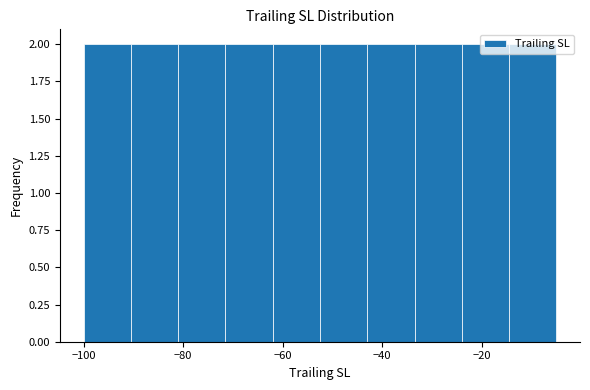

Reading left to right, transcribe this chart: for each bar, give the range it covers on the x-axis and its height. Neither the bar edges nor the heights are printed on the chart, so give them approximately, as read against the axes.

-100.0 to -90.5: 2
-90.5 to -81.0: 2
-81.0 to -71.5: 2
-71.5 to -62.0: 2
-62.0 to -52.5: 2
-52.5 to -43.0: 2
-43.0 to -33.5: 2
-33.5 to -24.0: 2
-24.0 to -14.5: 2
-14.5 to -5.0: 2